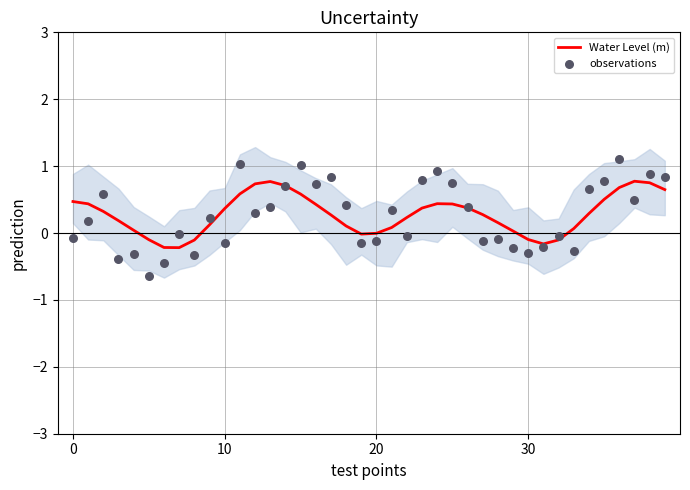

Is the value of observations at 37 greater than the value of Water Level (m) at 10?

Yes